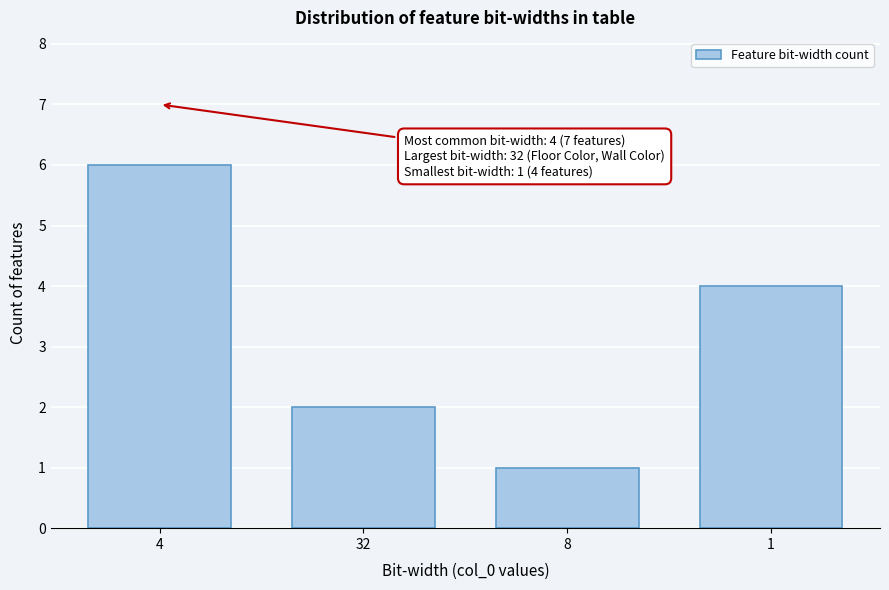

Reading left to right, extract all data points from this chart.

4=6	32=2	8=1	1=4